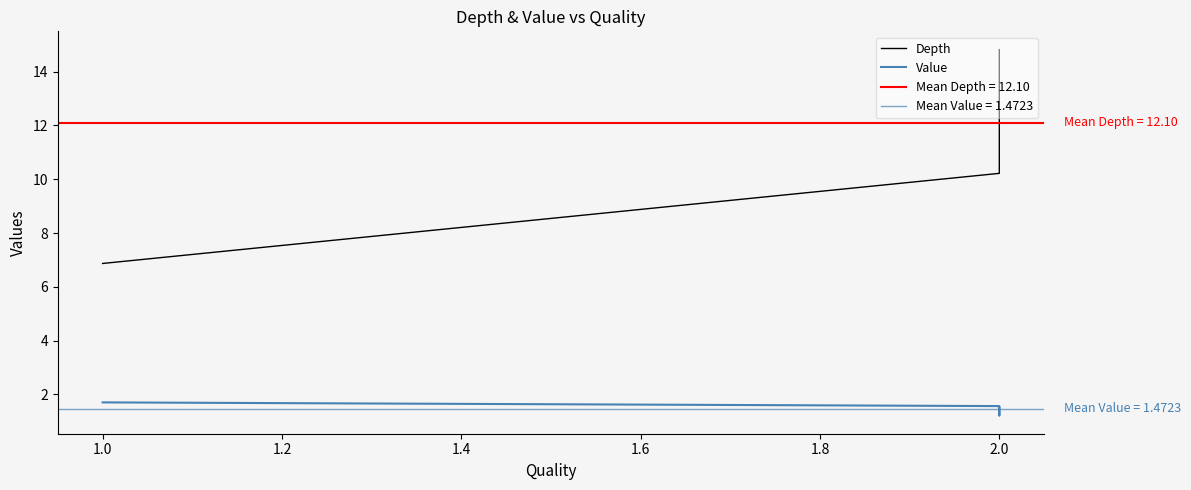

True or false: Depth has more than 2 interior local peaks.

False